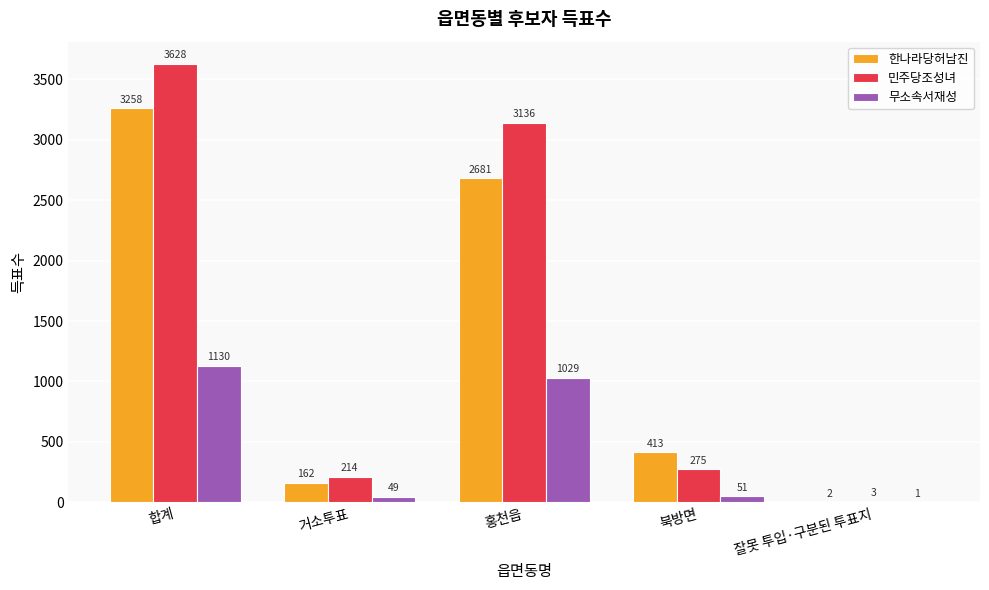

What are all the series names shown in the legend?

한나라당허남진, 민주당조성녀, 무소속서재성